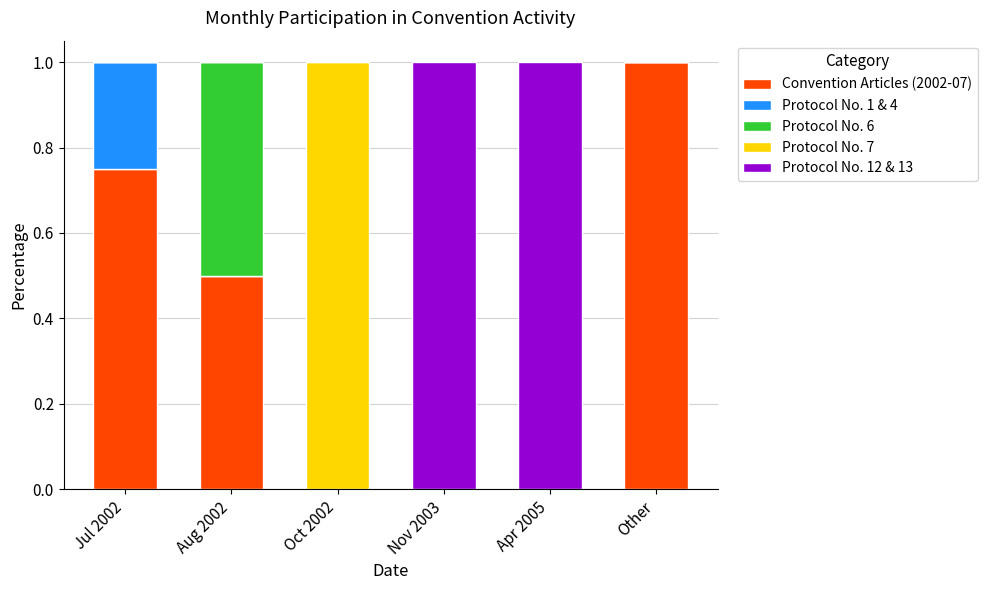

Is it true that Convention Articles (2002-07) equals 0.5 at Aug 2002?

True